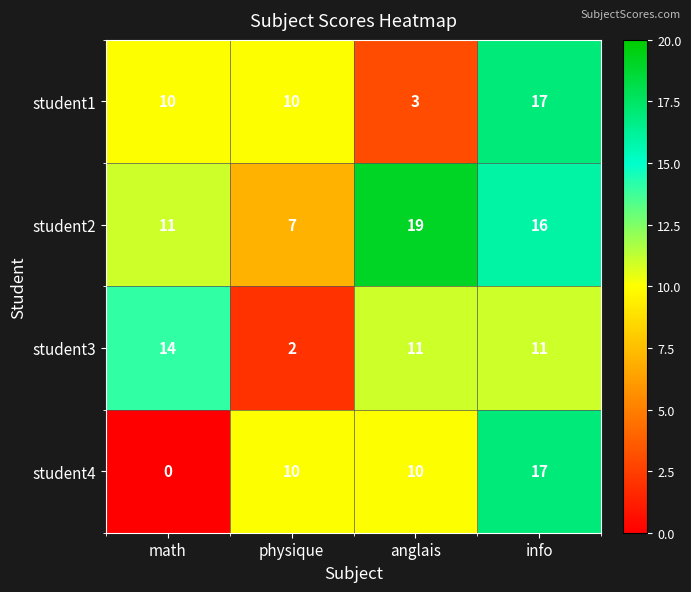

Reading left to right, what are all the values shown in this chart?

student1: math=10	physique=10	anglais=3	info=17
student2: math=11	physique=7	anglais=19	info=16
student3: math=14	physique=2	anglais=11	info=11
student4: math=0	physique=10	anglais=10	info=17